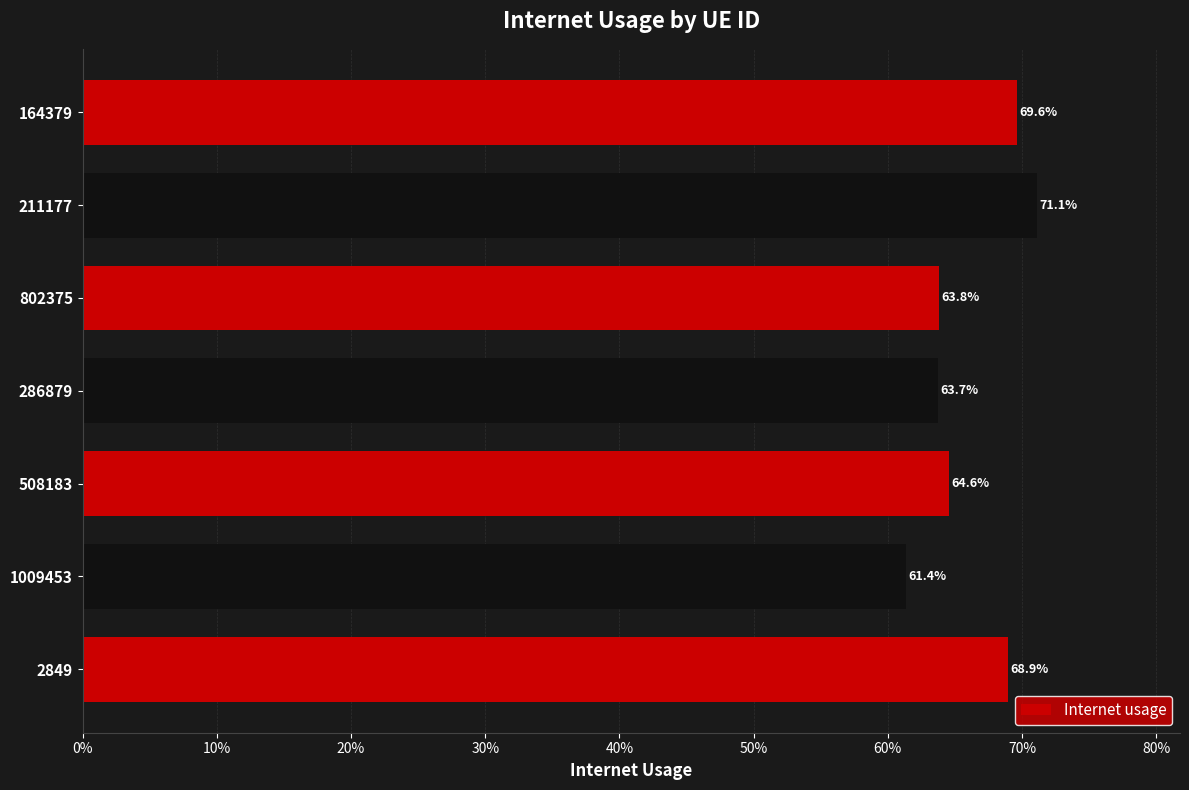

What is the greatest value displayed?

0.7